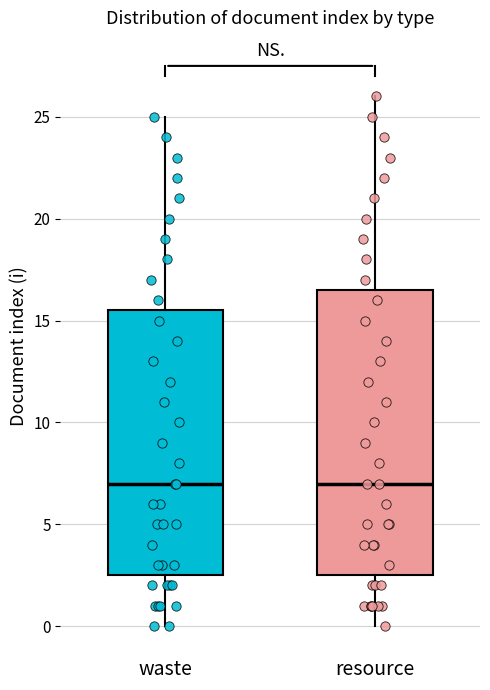

Reading left to right, transcribe this box plot: for each box, give where its median line is, the range the box spans, and where its two whiskers end, as read against the y-axis. The values are not printed on the chart, so give them approximately, as read against the axis.

waste: median 7.0, box 2.5 to 15.5, whiskers 0.0 to 25.0
resource: median 7.0, box 2.5 to 16.5, whiskers 0.0 to 26.0